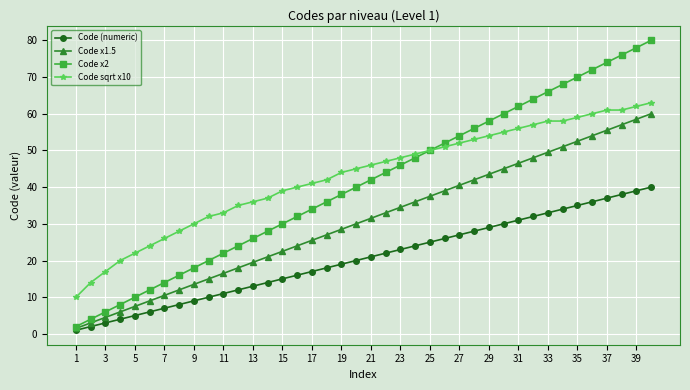

What is the greatest value displayed?

80.0